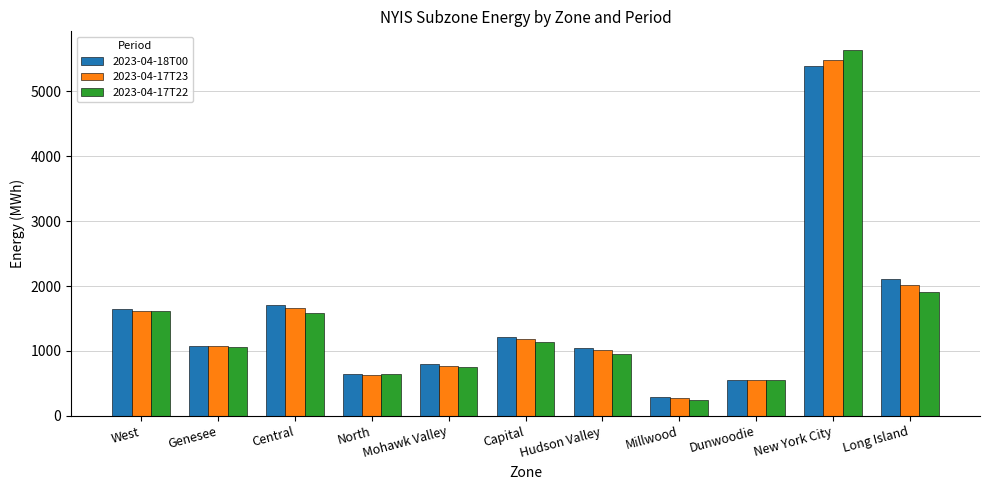

At which label is 2023-04-18T00 closest to 2838?

Long Island